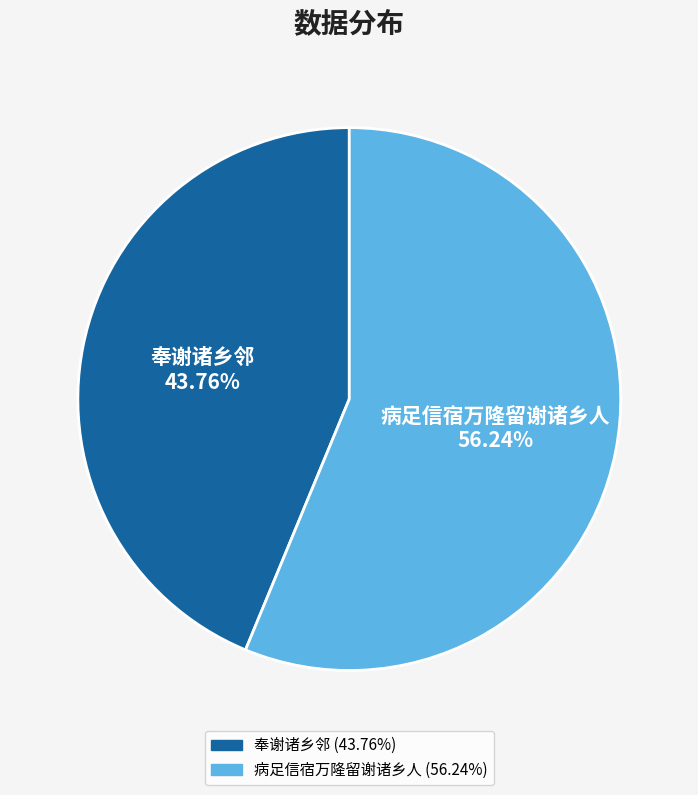

To the nearest percent, what is the average slice percentage?

50%